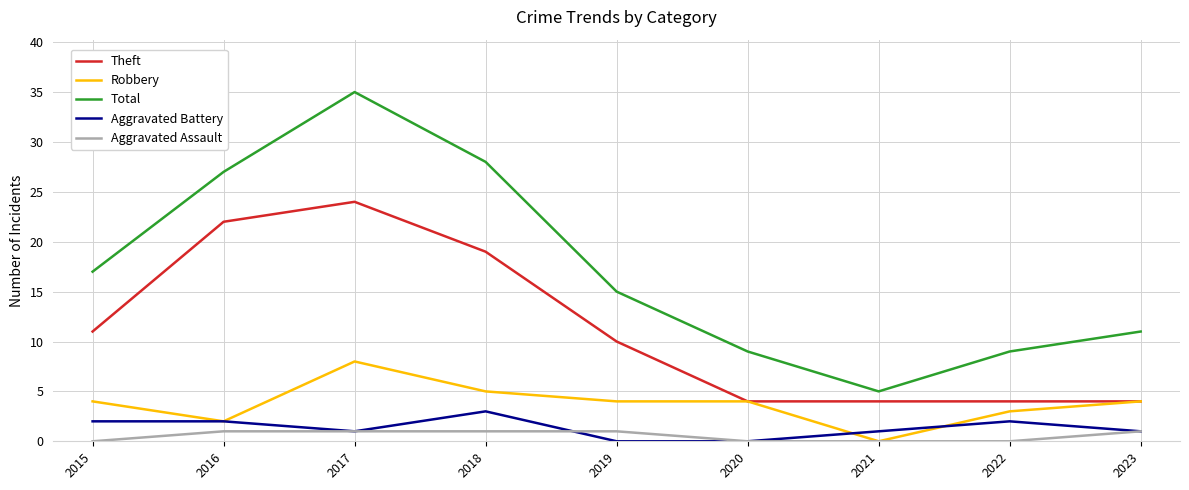

Rank the series by their maximum value, from lowest to highest.

Aggravated Assault, Aggravated Battery, Robbery, Theft, Total